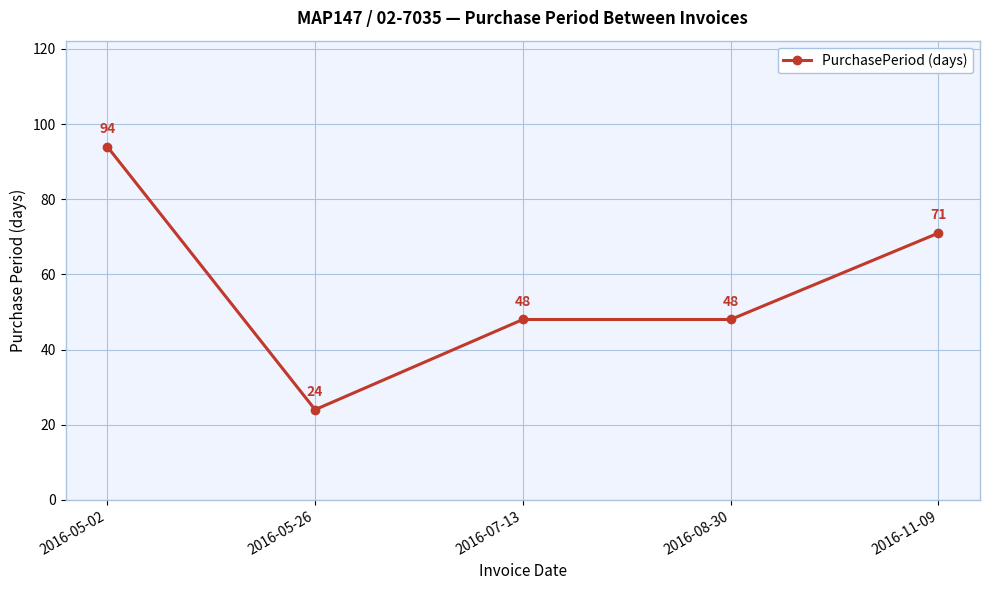

Which category has the highest value across all series?

2016-05-02